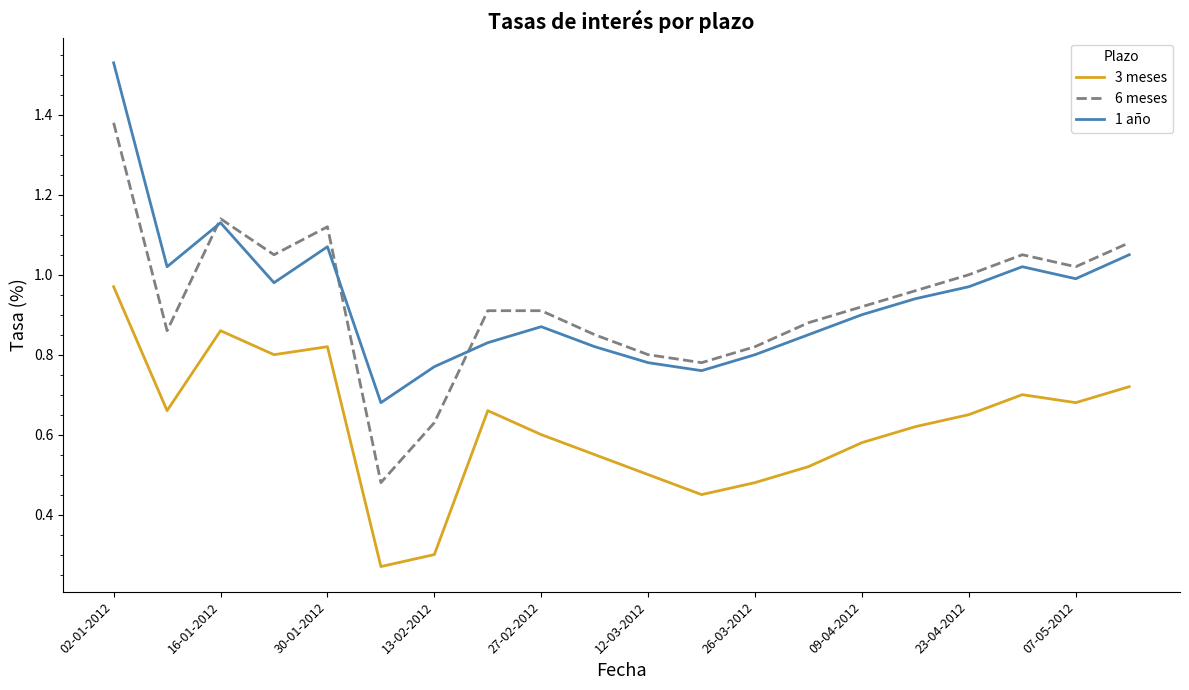

True or false: 3 meses and 6 meses intersect in this chart.

False